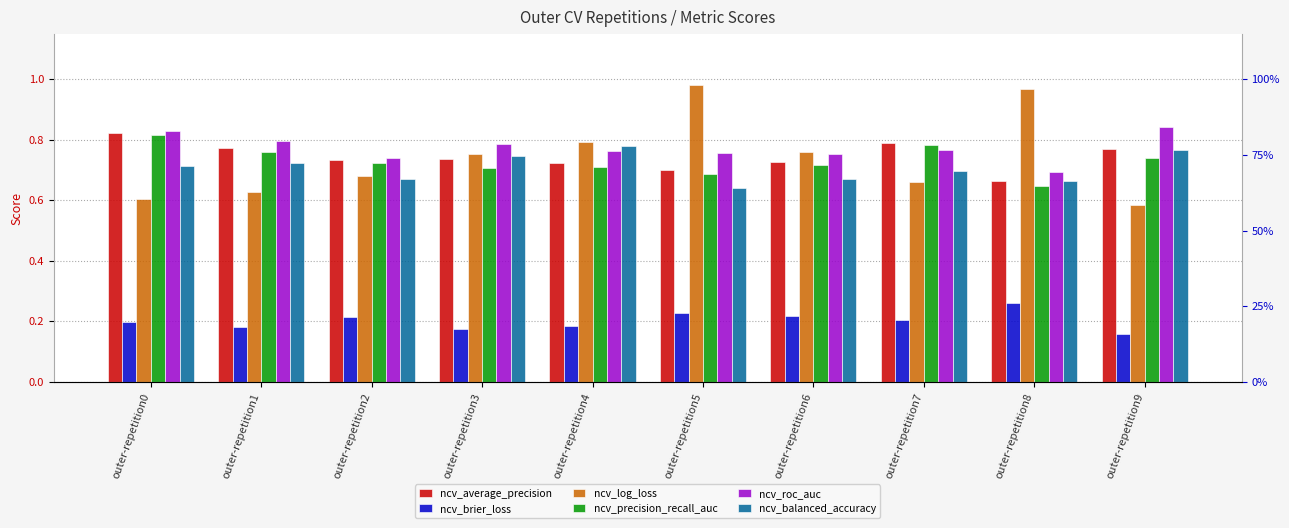

How many bars are there in each group?

6